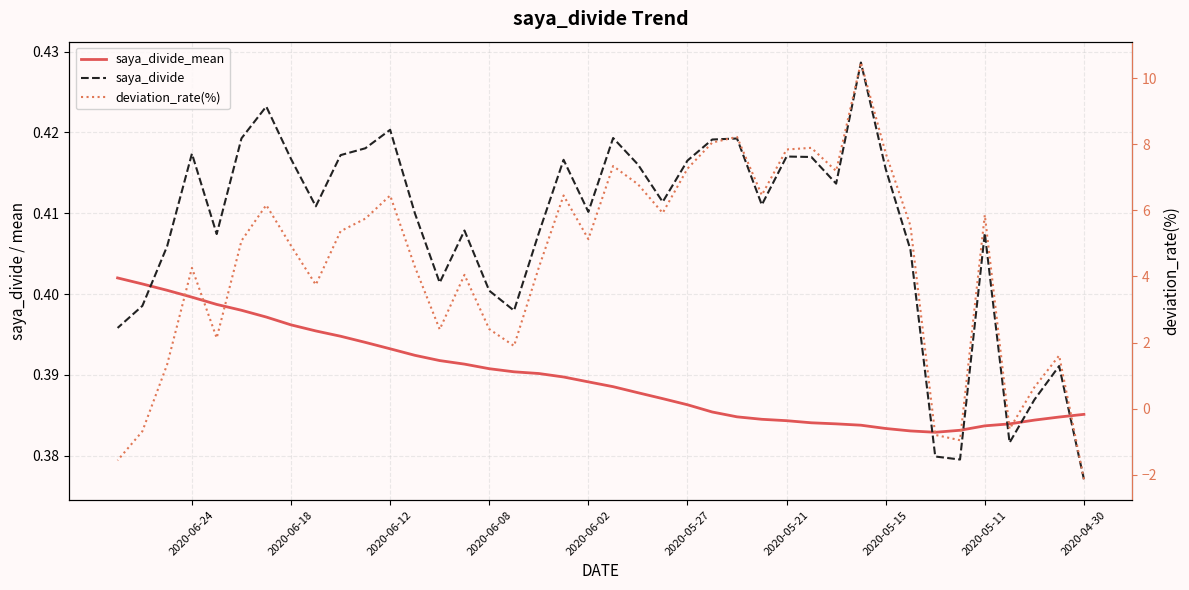

Which series has the widest spread of values?

deviation_rate(%)